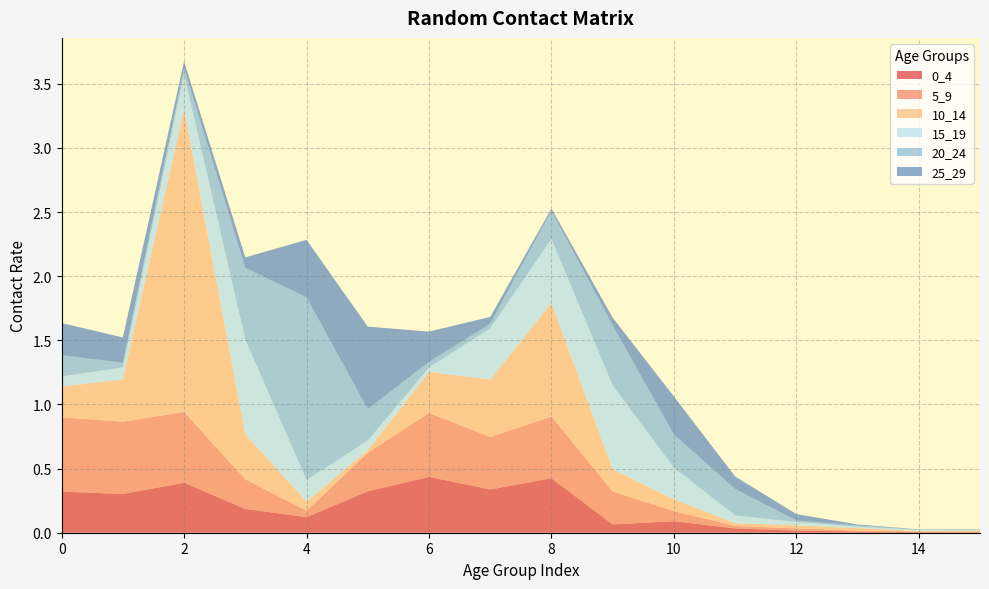

Reading left to right, extract all data points from this chart.

0_4: 0=0.3	1=0.3	2=0.4	3=0.2	4=0.1	5=0.3	6=0.4	7=0.3	8=0.4	9=0.1	10=0.1	11=0.0	12=0.0	13=0.0	14=0.0	15=0.0
5_9: 0=0.6	1=0.6	2=0.6	3=0.2	4=0.0	5=0.3	6=0.5	7=0.4	8=0.5	9=0.3	10=0.1	11=0.0	12=0.0	13=0.0	14=0.0	15=0.0
10_14: 0=0.2	1=0.3	2=2.4	3=0.4	4=0.1	5=0.0	6=0.3	7=0.4	8=0.9	9=0.2	10=0.1	11=0.0	12=0.0	13=0.0	14=0.0	15=0.0
15_19: 0=0.1	1=0.1	2=0.3	3=0.7	4=0.2	5=0.1	6=0.0	7=0.4	8=0.5	9=0.7	10=0.2	11=0.1	12=0.0	13=0.0	14=0.0	15=0.0
20_24: 0=0.2	1=0.0	2=0.0	3=0.6	4=1.4	5=0.2	6=0.0	7=0.0	8=0.2	9=0.5	10=0.3	11=0.2	12=0.0	13=0.0	14=0.0	15=0.0
25_29: 0=0.3	1=0.2	2=0.1	3=0.1	4=0.4	5=0.6	6=0.2	7=0.1	8=0.0	9=0.1	10=0.3	11=0.1	12=0.0	13=0.0	14=0.0	15=0.0